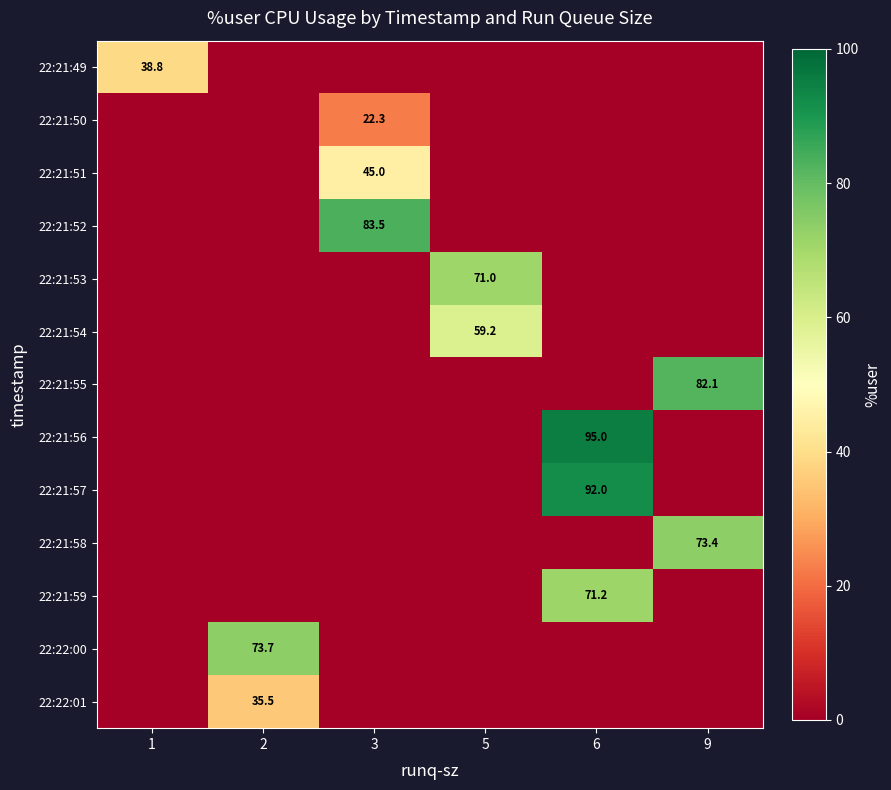

What is the sum of all 22:21:49 values?

38.8